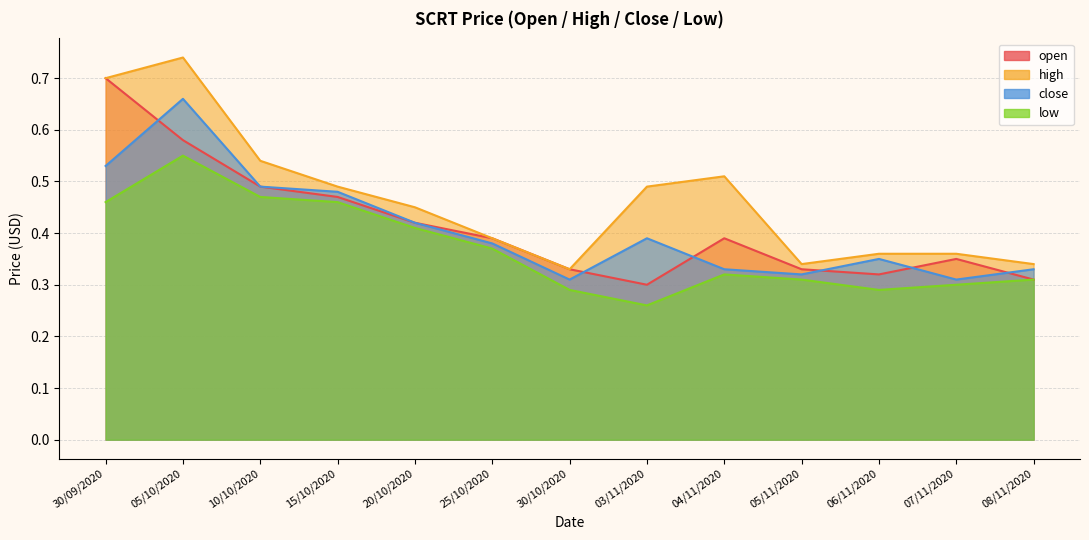

Is the value of open at 06/11/2020 greater than the value of low at 07/11/2020?

Yes